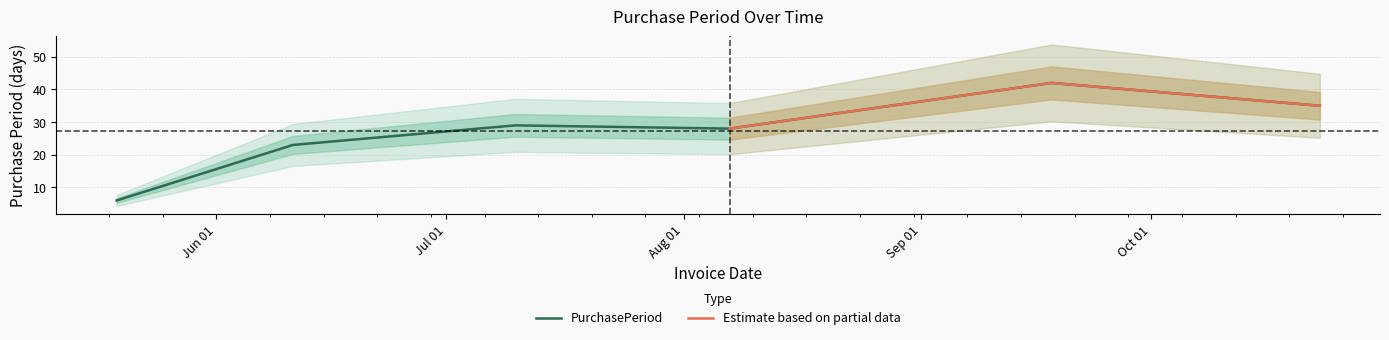

Approximately how many times larger is the value at 2015-07-10 compared to 2015-06-11?

1.3